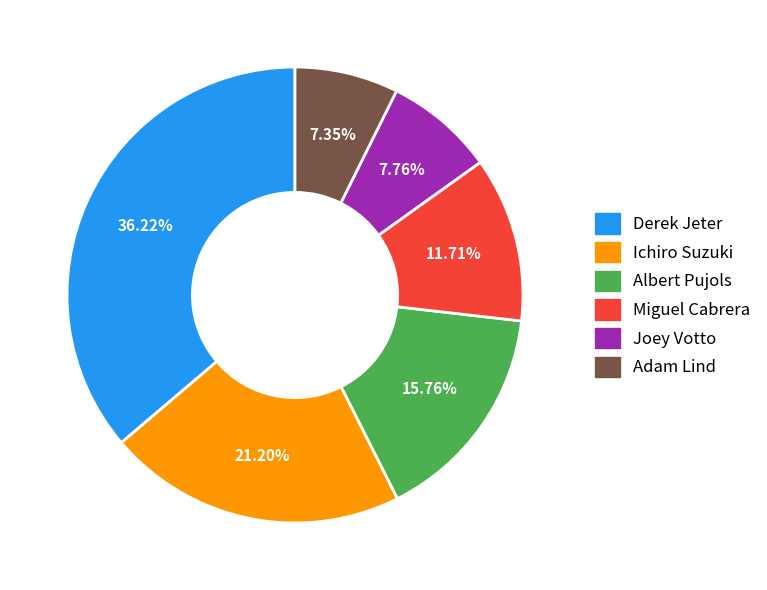

Is there any slice that represents more than half of the pie?

No